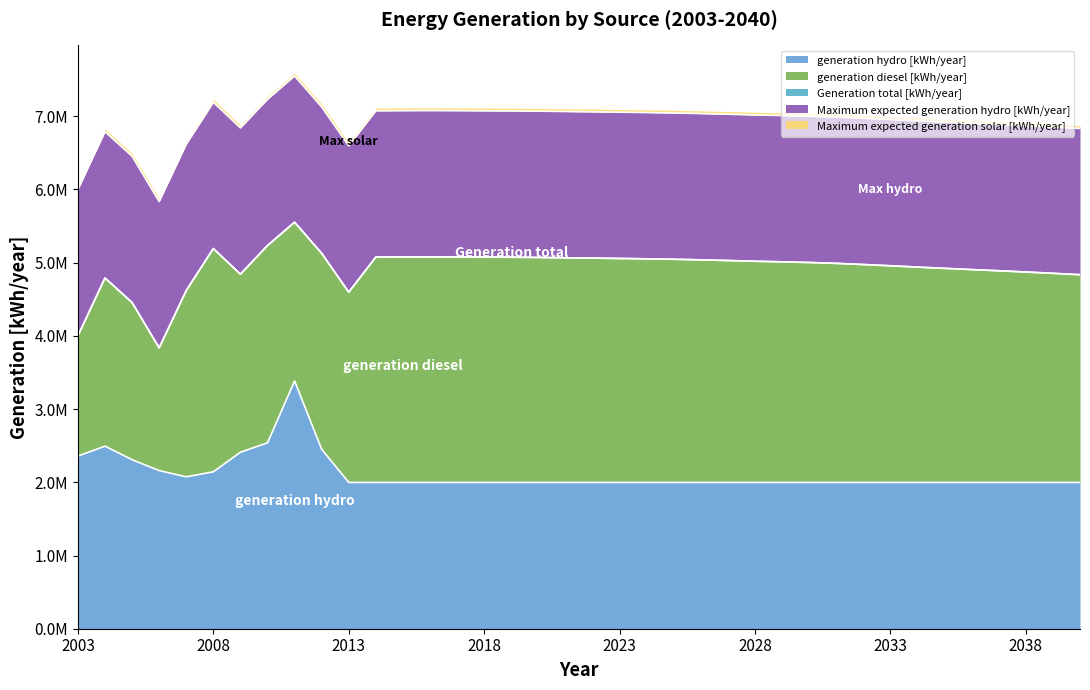

At which category does generation hydro [kWh/year] reach its first local peak?

2004